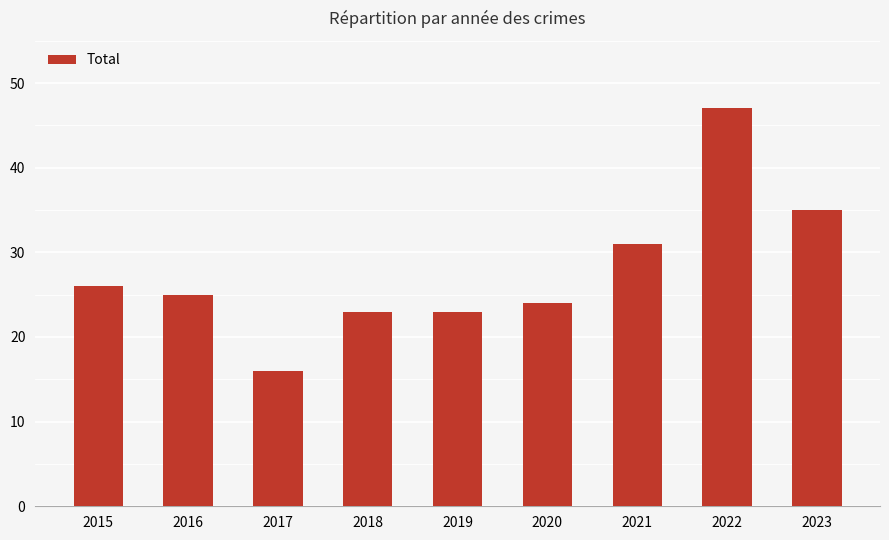

Are the bars horizontal?

No